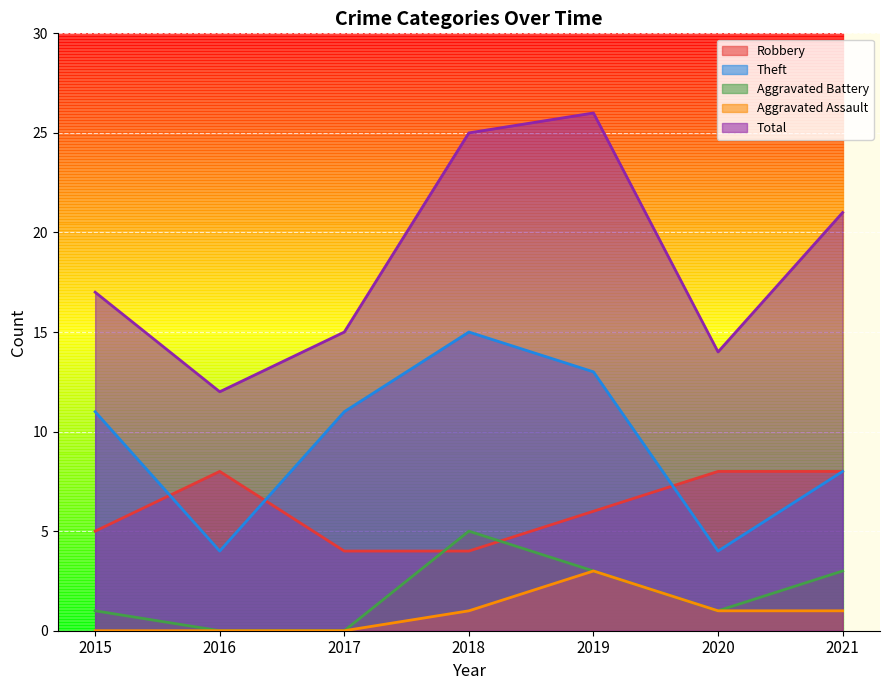

Which series has the largest range (max minus min)?

Total